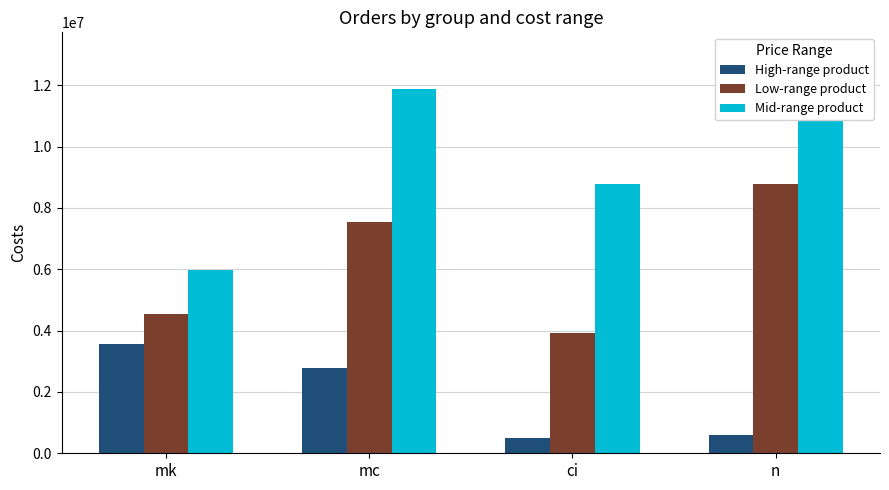

At which category is the sum across all series the highest?

mc